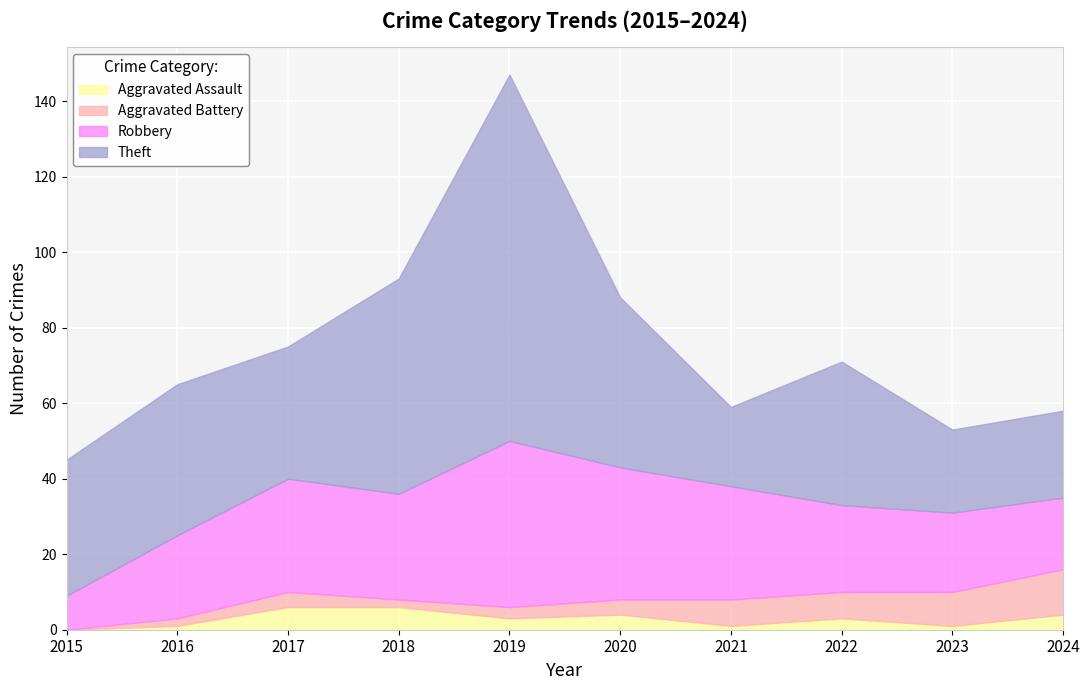

Rank the series at 2016 from lowest to highest value.

Aggravated Assault, Aggravated Battery, Robbery, Theft